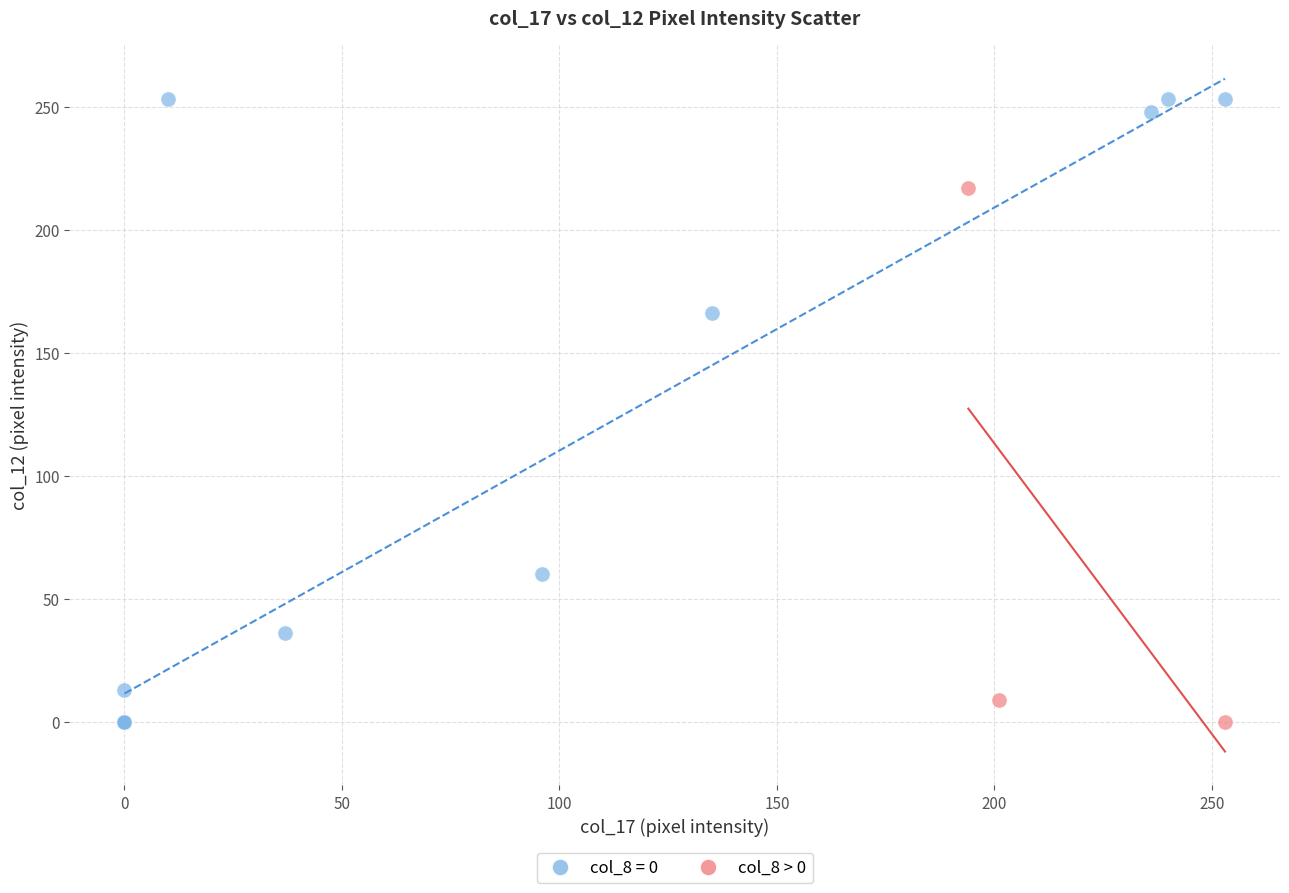

Which series contains the highest Y value?

col_8 = 0